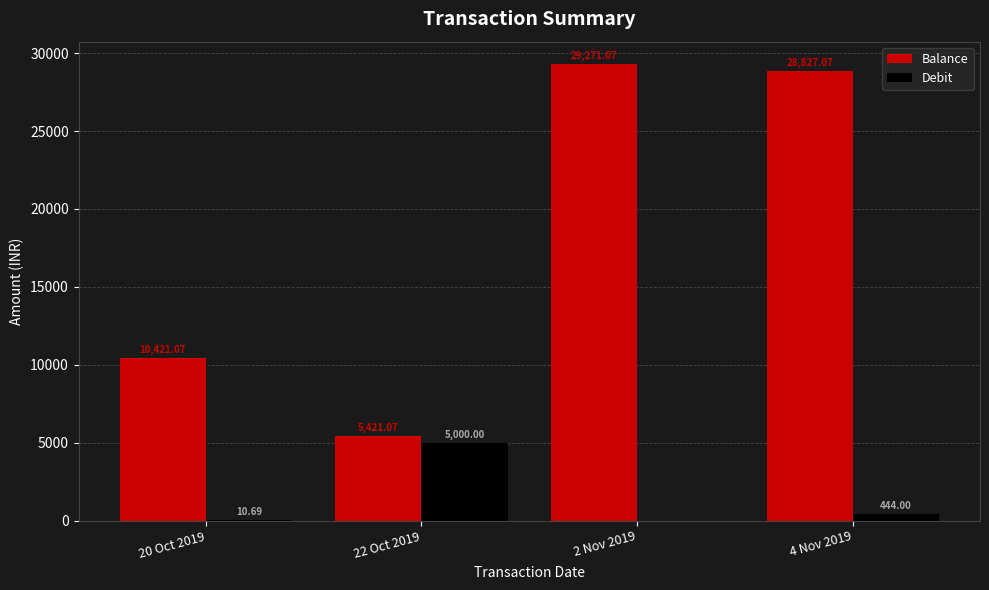

What is the sum of all Balance values?

73940.3